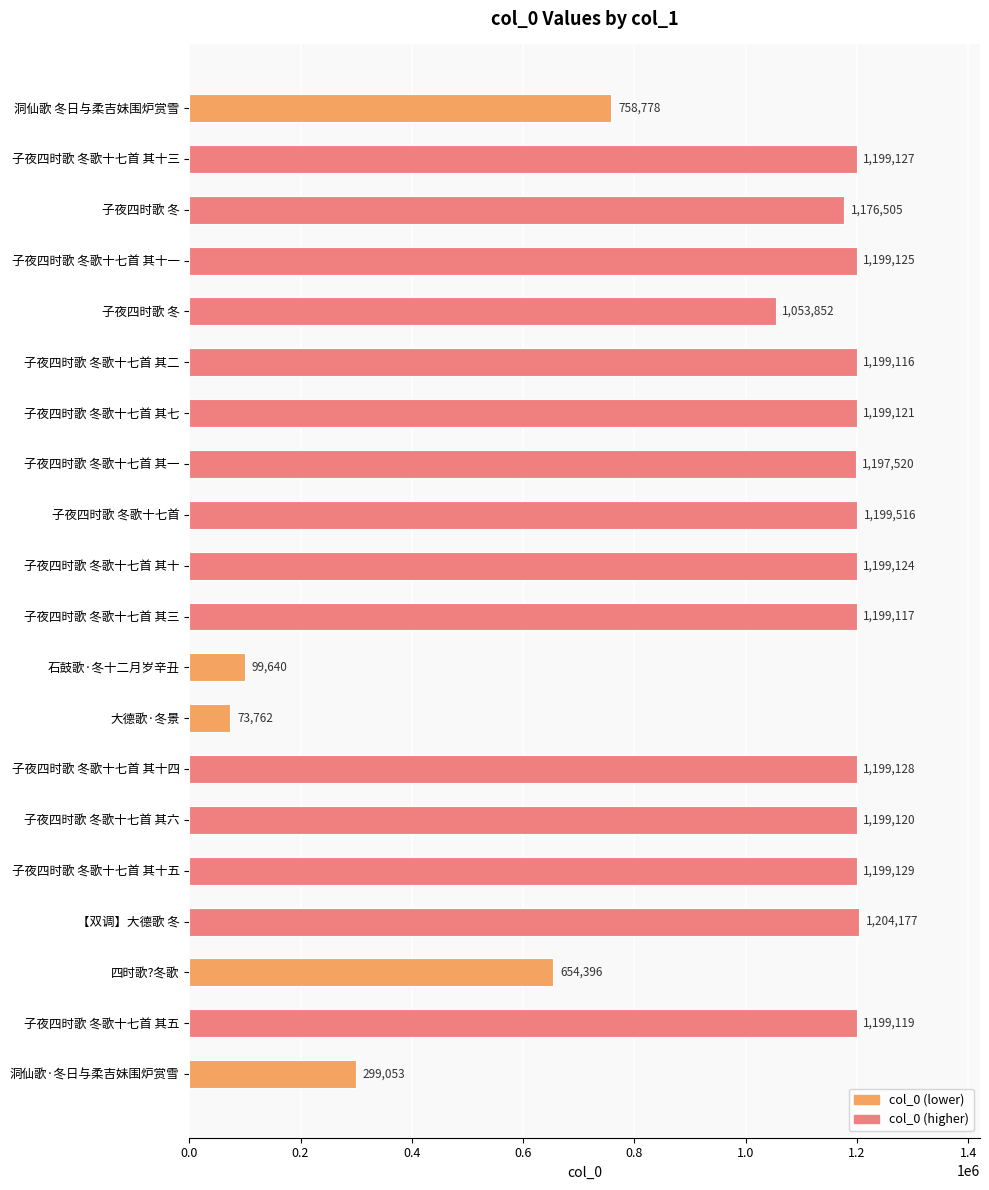

What is the smallest value displayed?

73762